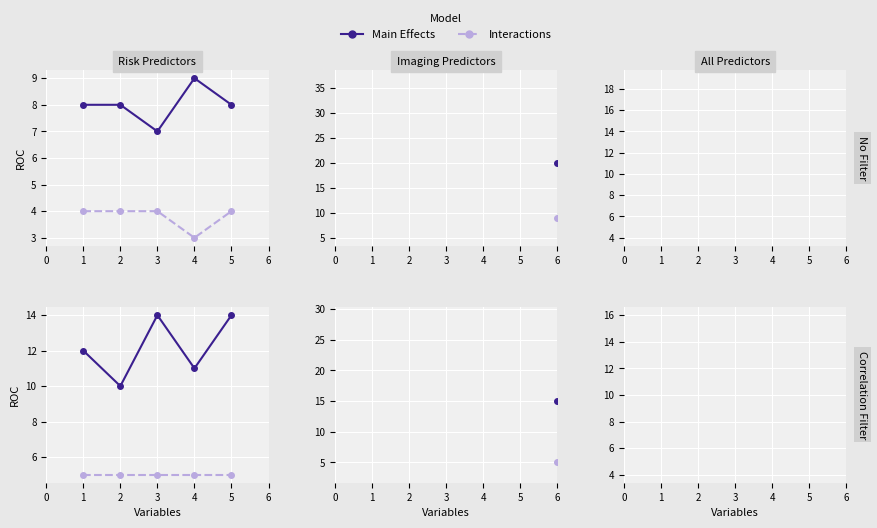

Which series has the largest range (max minus min)?

P6_A (Main Effects)